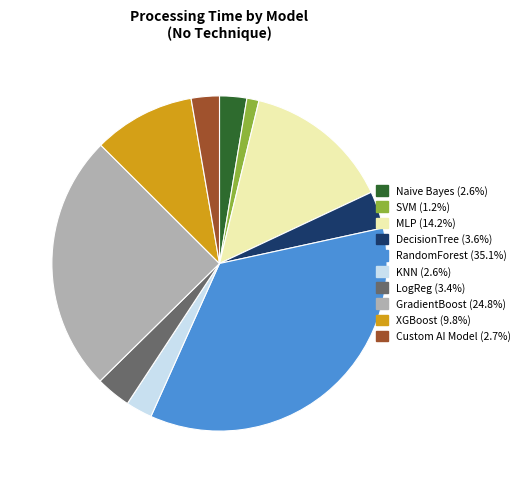

Do GradientBoost (24.8%) and MLP (14.2%) together represent more than half of the pie?

No